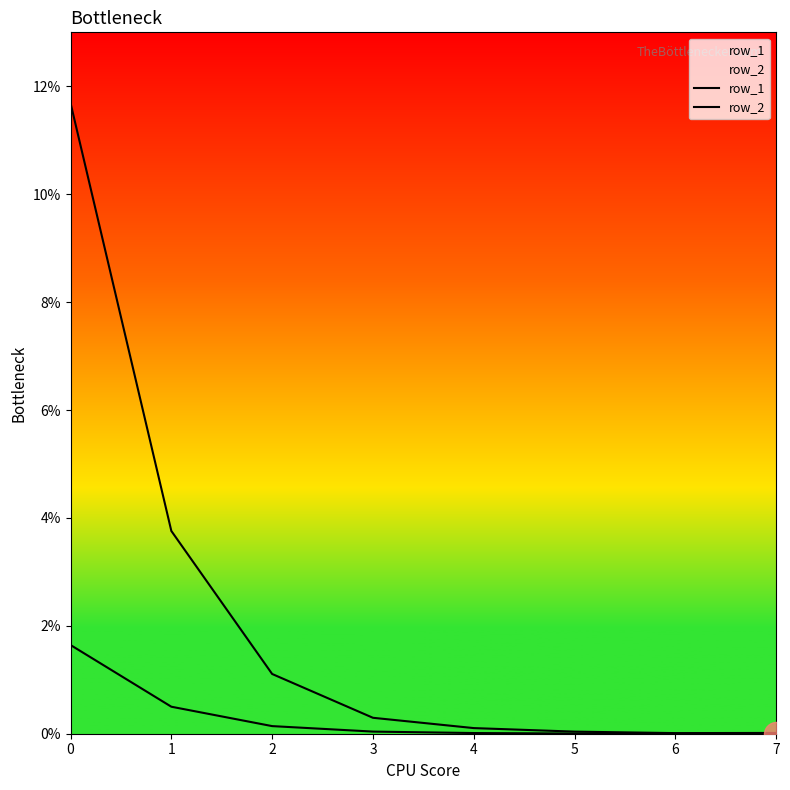

Which series contains the lowest Y value?

row_2